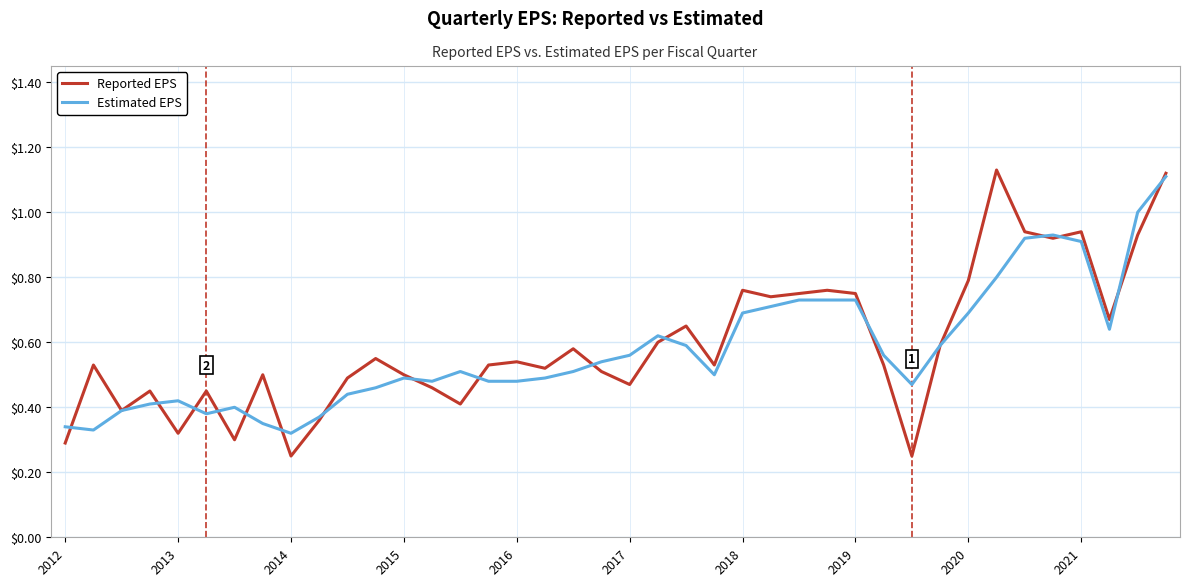

After their last crossing, which series has the higher values: Reported EPS or Estimated EPS?

Reported EPS